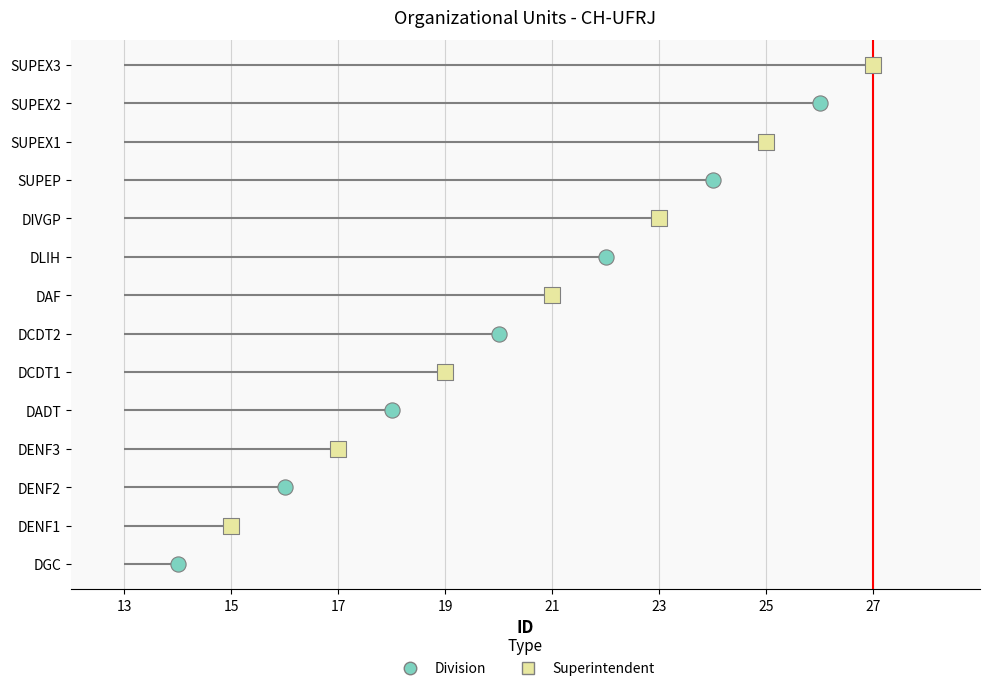

Which series contains the lowest Y value?

Division